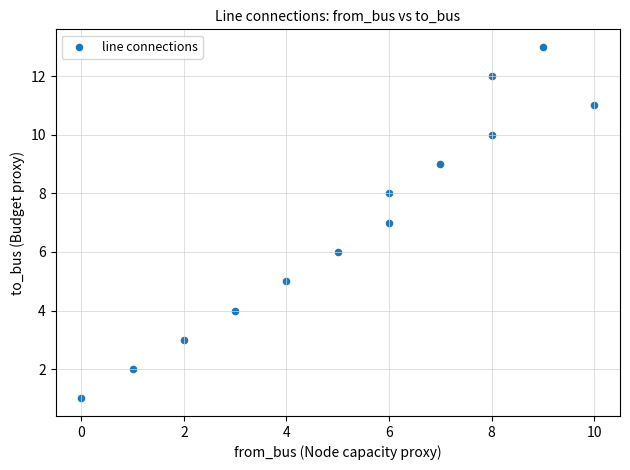

What is the range of Y values (max minus min)?

12